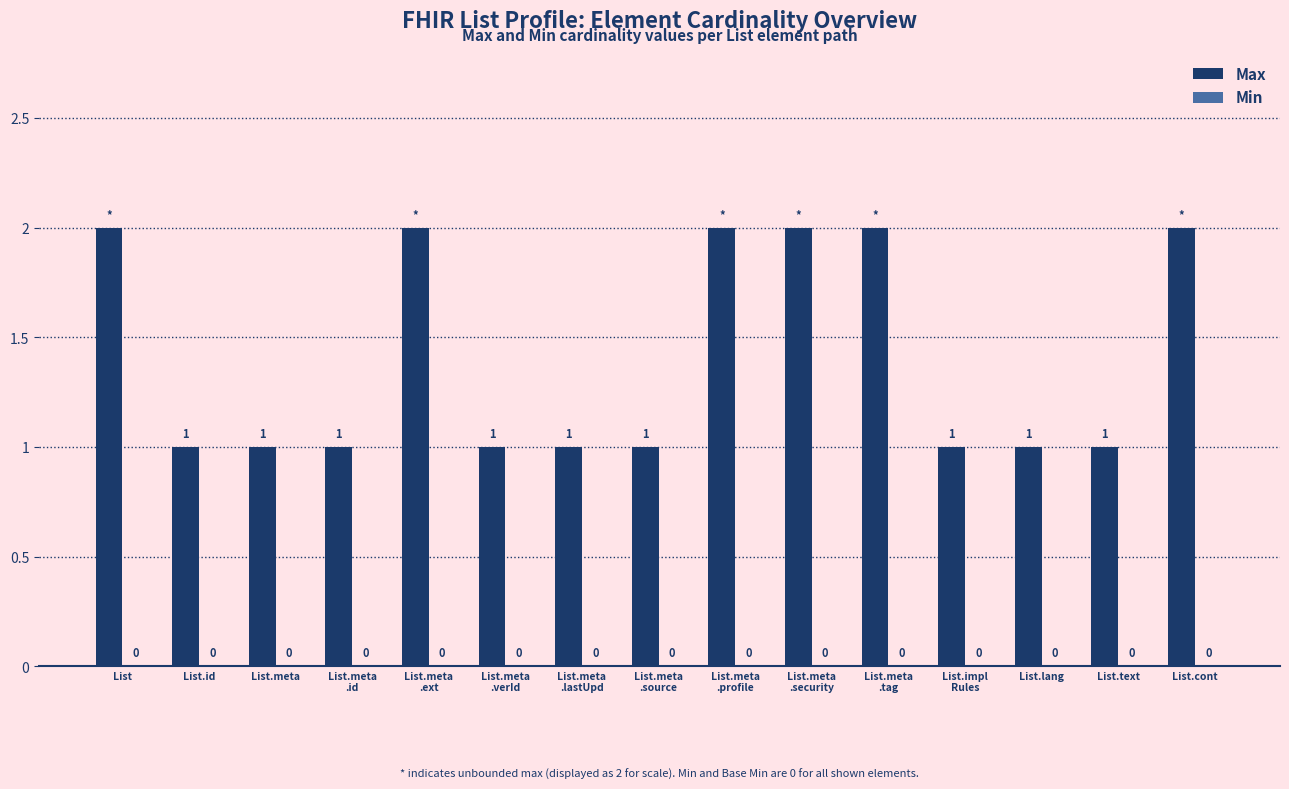

Are the bars grouped side by side (vs. stacked)?

No